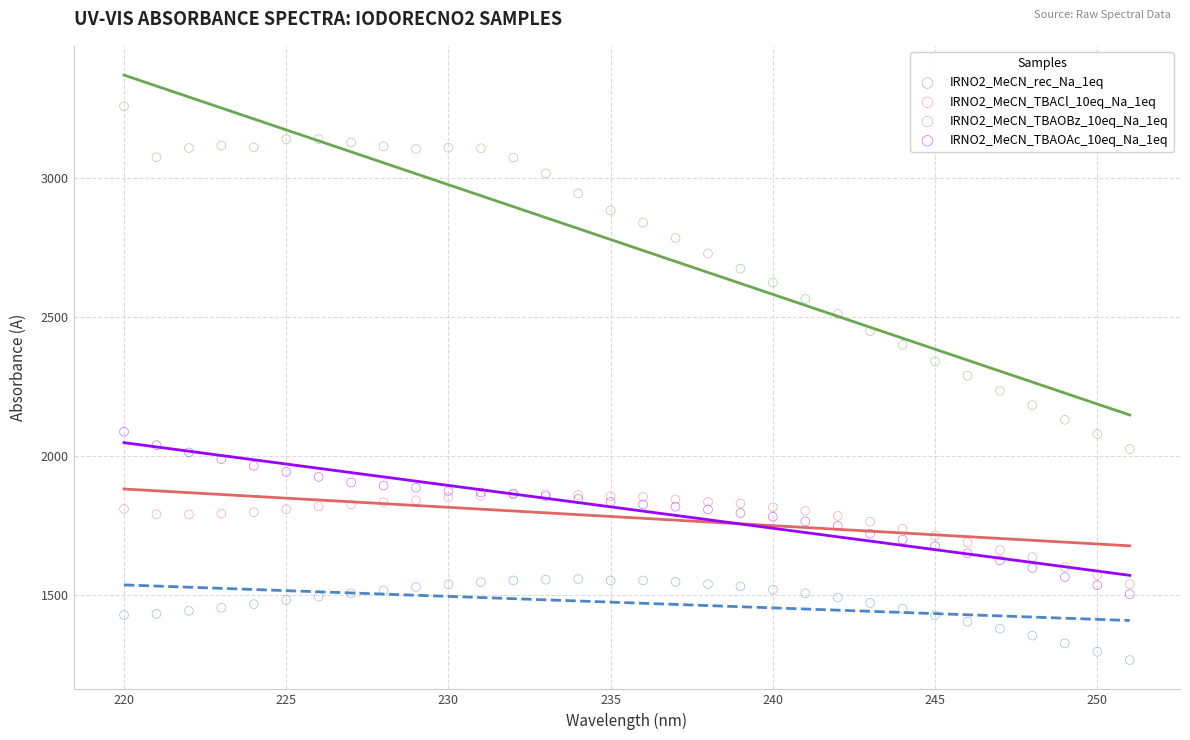

What are all the series names shown in the legend?

IRNO2_MeCN_rec_Na_1eq, IRNO2_MeCN_TBACl_10eq_Na_1eq, IRNO2_MeCN_TBAOBz_10eq_Na_1eq, IRNO2_MeCN_TBAOAc_10eq_Na_1eq